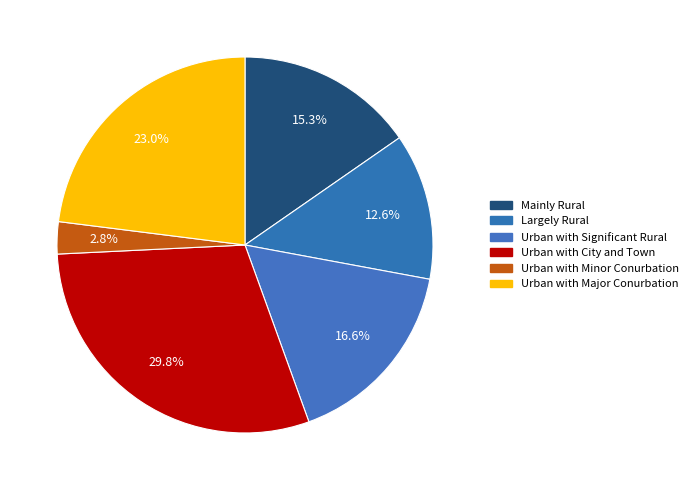

To the nearest percent, what portion does Mainly Rural represent?

15%